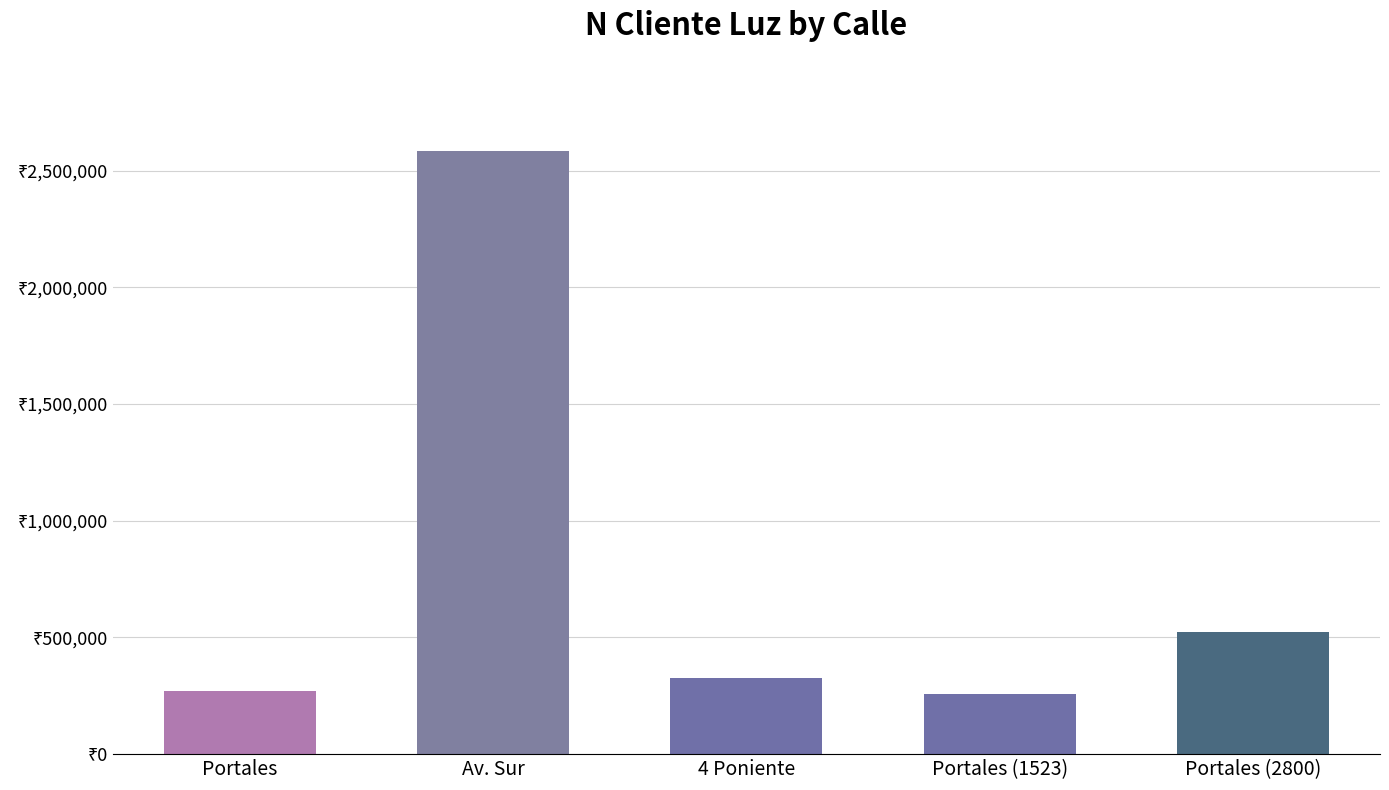

What is the change in value from Portales to 4 Poniente?

+55998